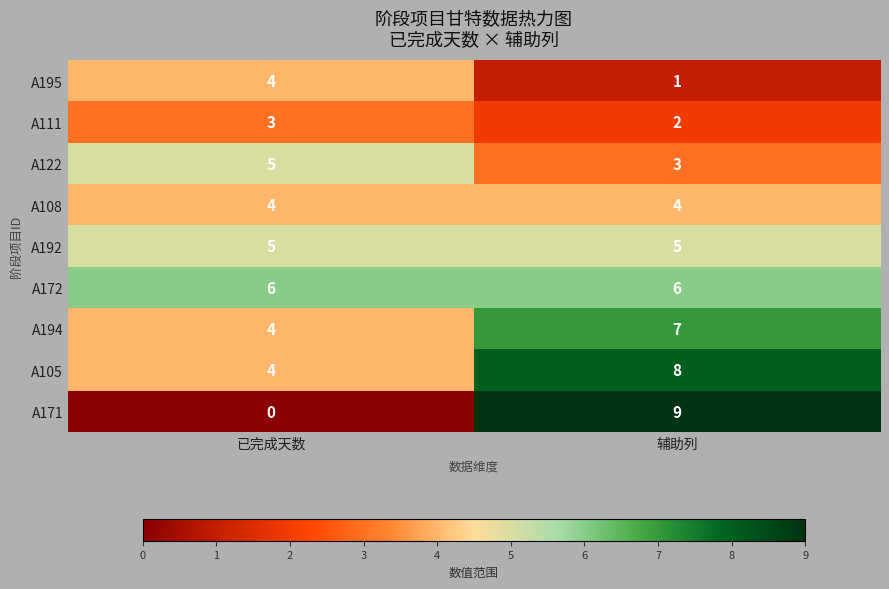

Reading left to right, what are all the values shown in this chart?

A195: 4	1
A111: 3	2
A122: 5	3
A108: 4	4
A192: 5	5
A172: 6	6
A194: 4	7
A105: 4	8
A171: 0	9